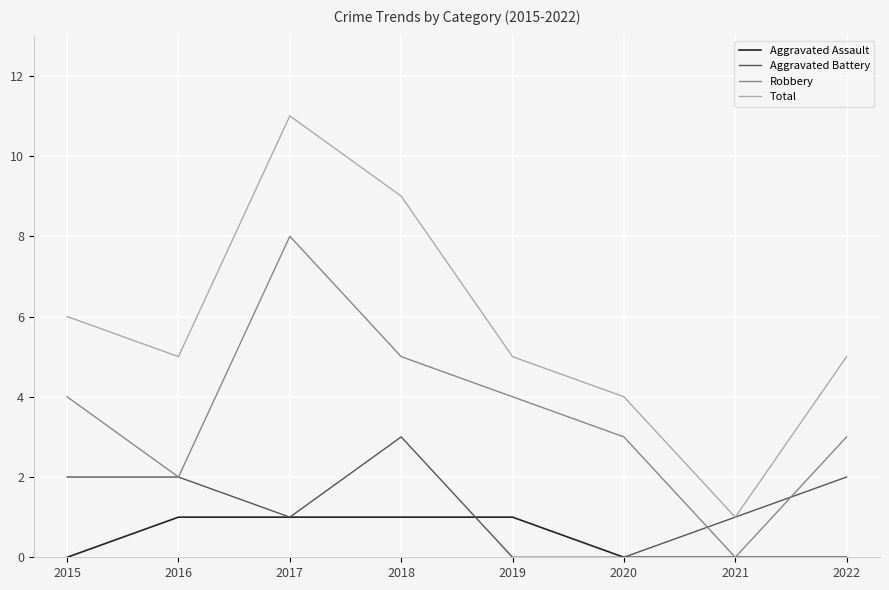

List the series in order of their peak value, highest first.

Total, Robbery, Aggravated Battery, Aggravated Assault